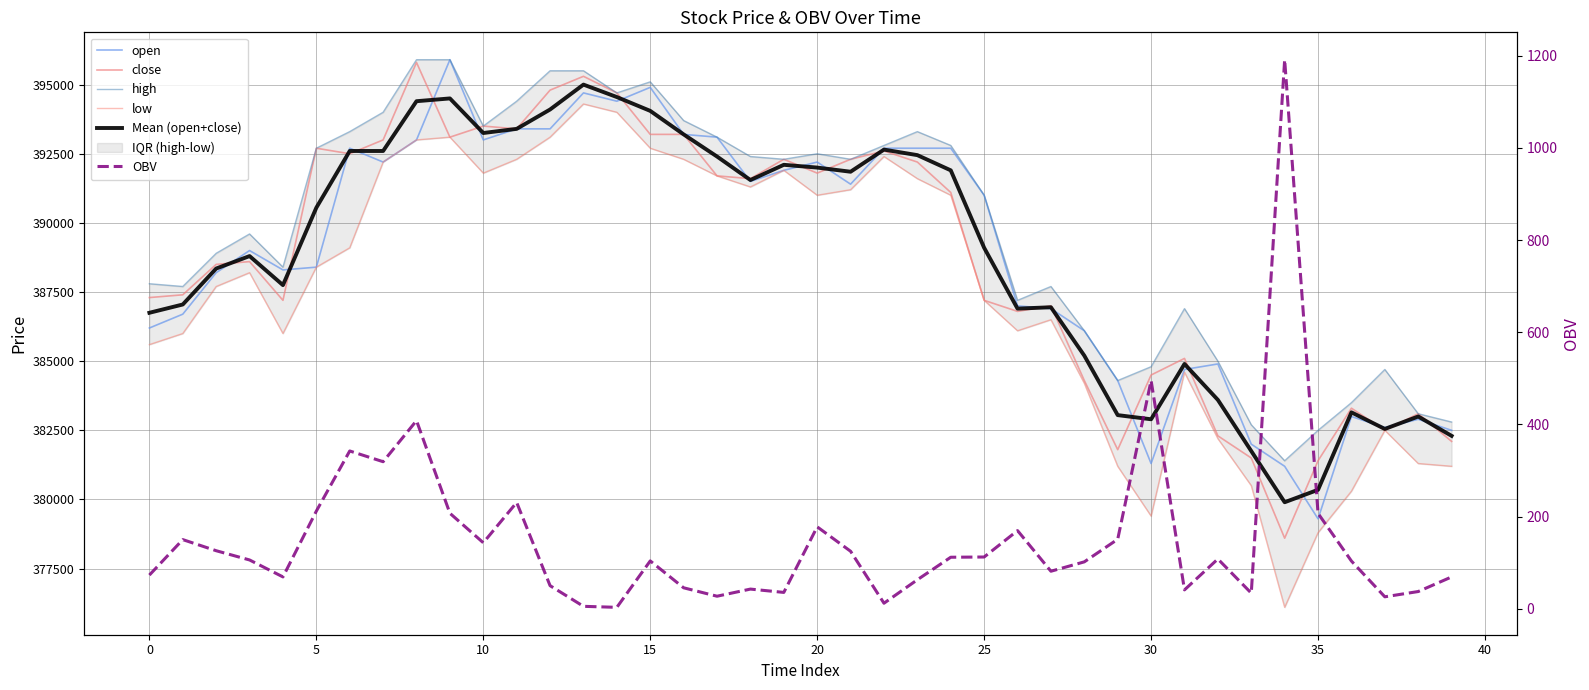

True or false: OBV and Mean (open+close) cross at least once.

False